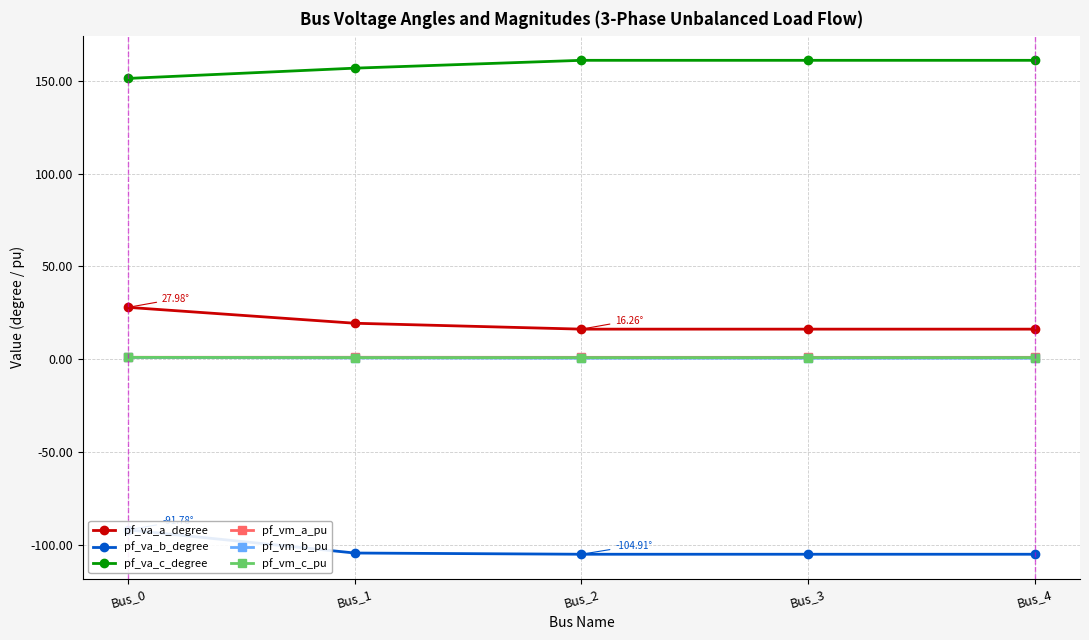

What is the minimum value for pf_va_b_degree?

-104.9